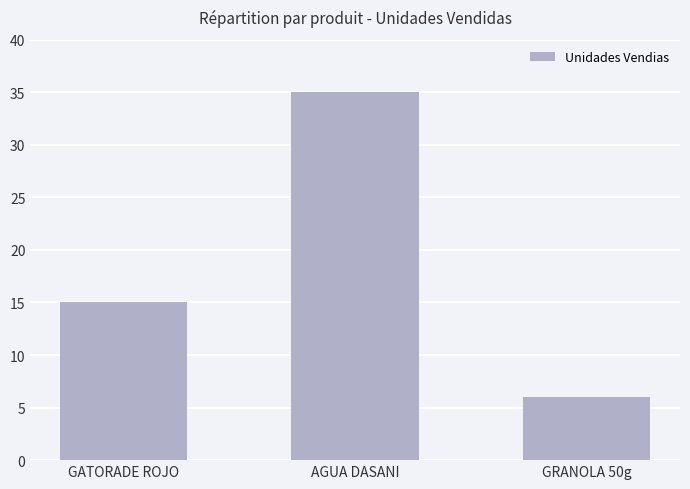

What is the average value?

19